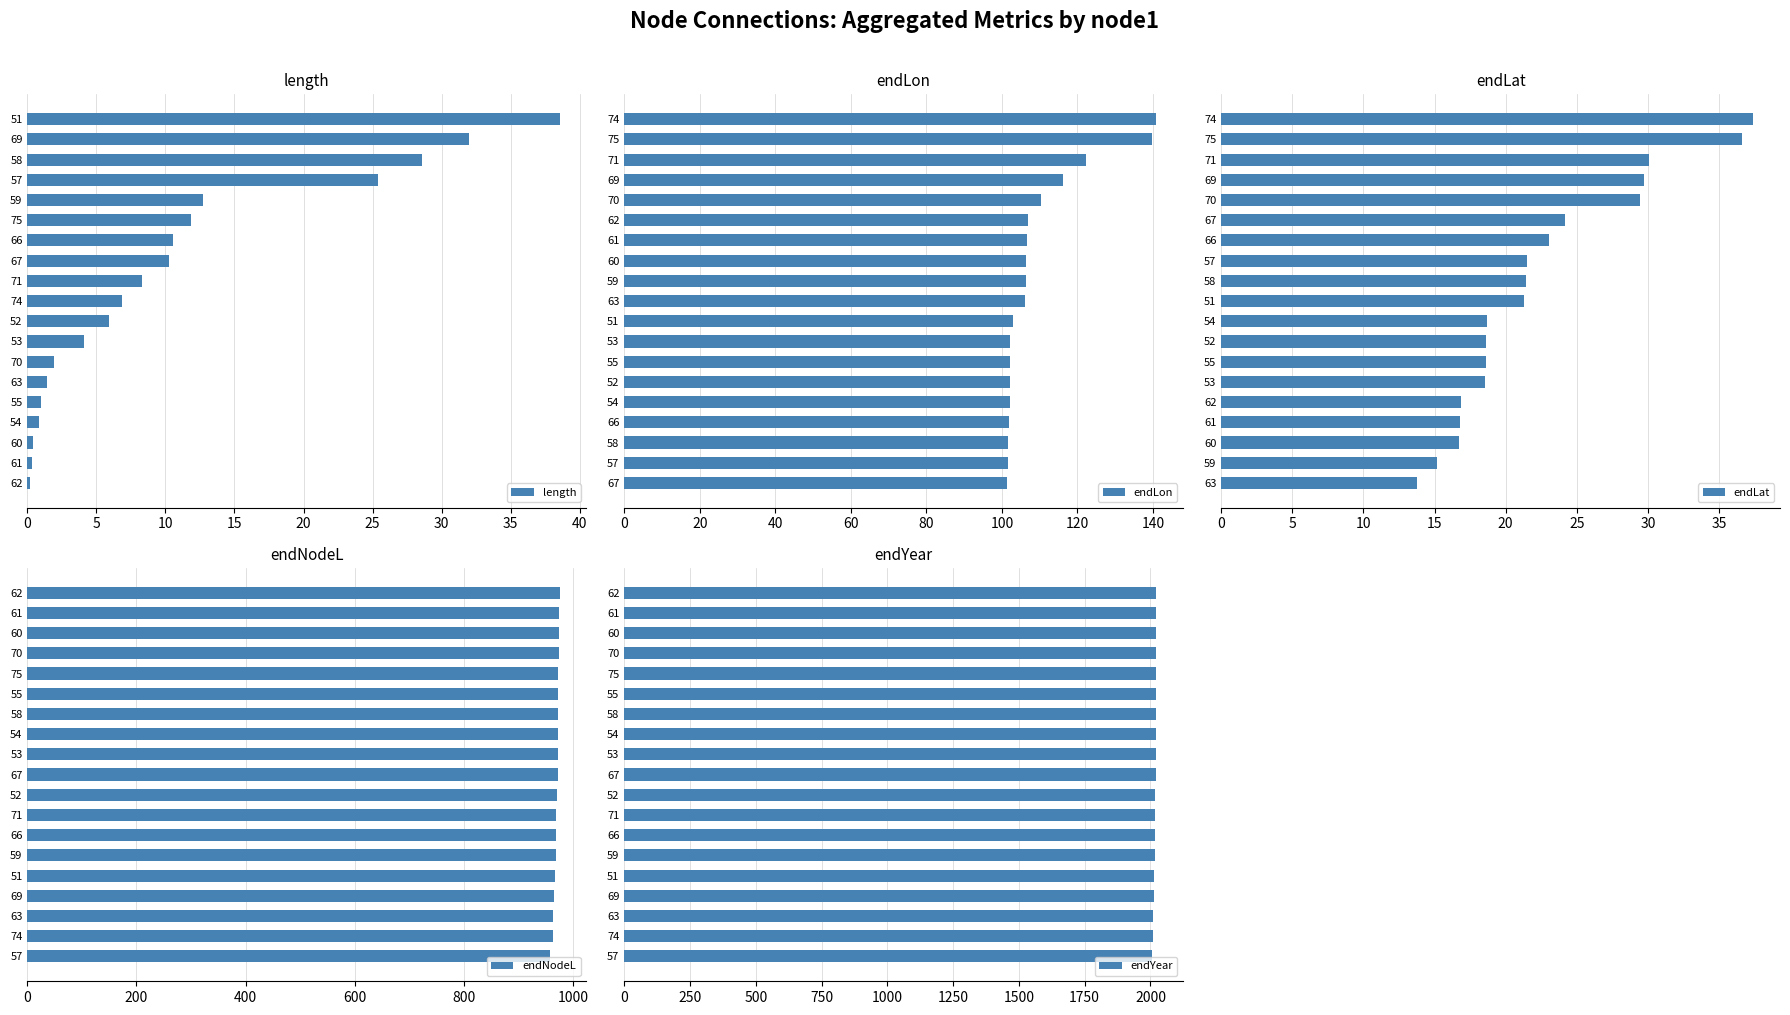

The length series shows 1.0 at 55. True or false?

True